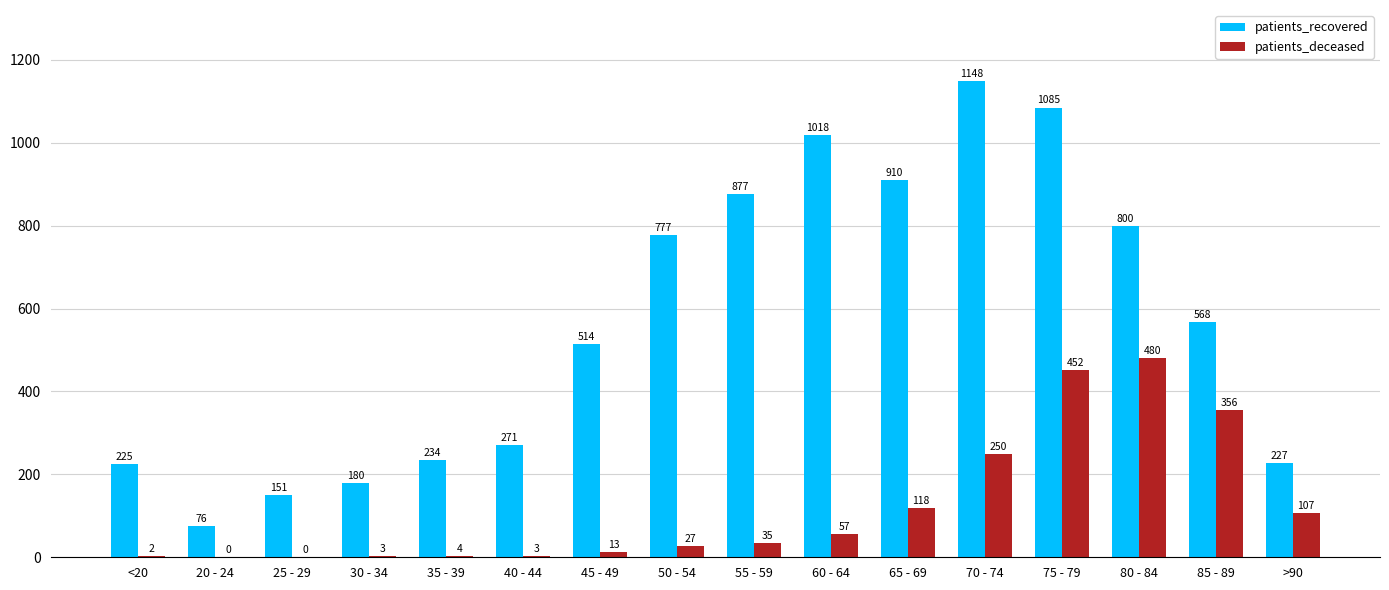

How many groups of bars are there?

16